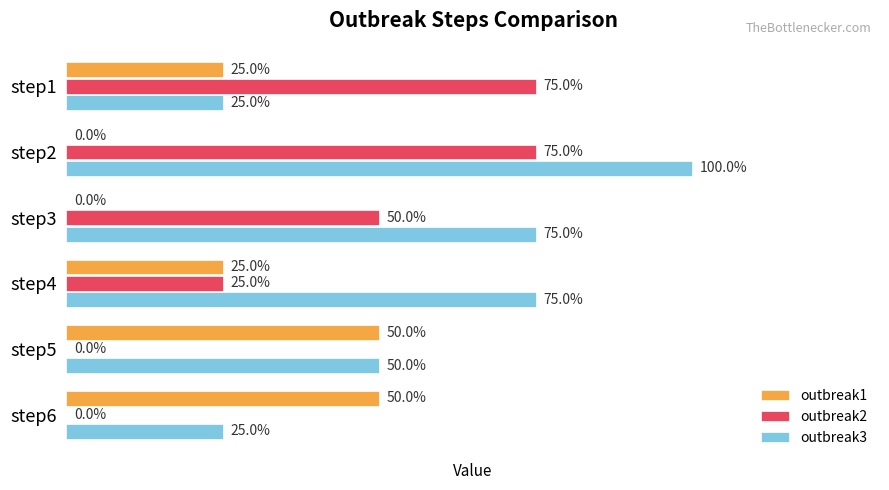

How many bars are there in each group?

3